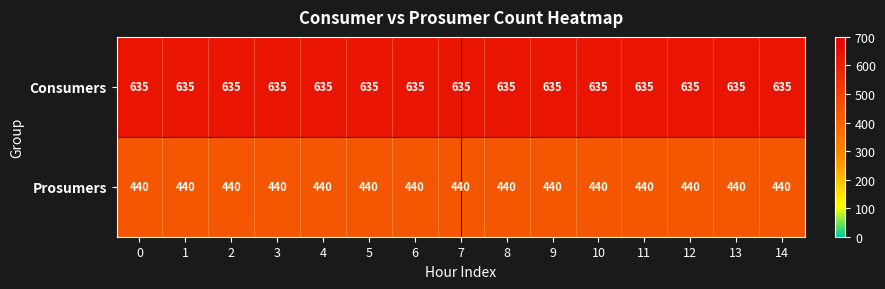

The value of Consumers at 10 is 635. True or false?

True